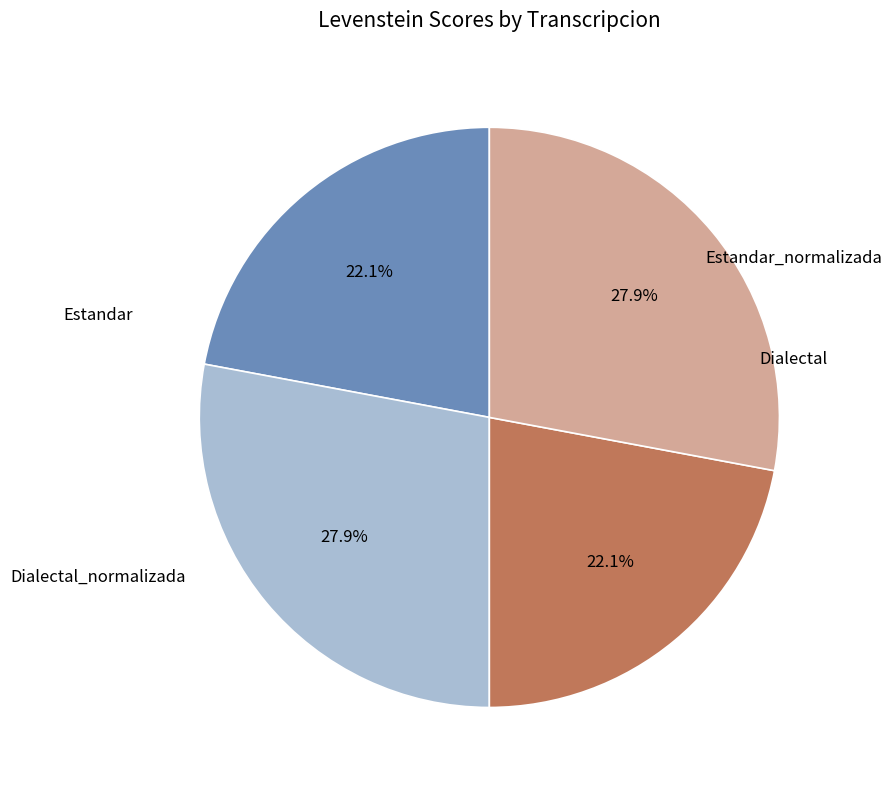

Rank the categories by value from highest to lowest.

Estandar_normalizada, Dialectal_normalizada, Estandar, Dialectal